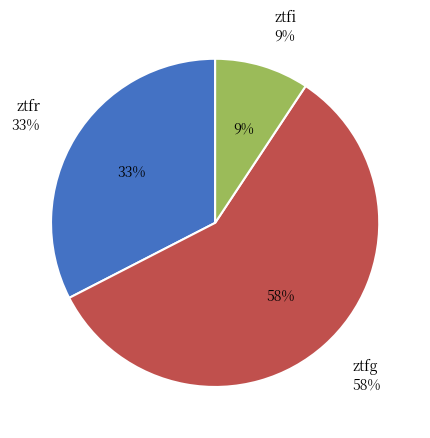

Approximately how many times larger is the value at ztfi compared to ztfr?

0.3